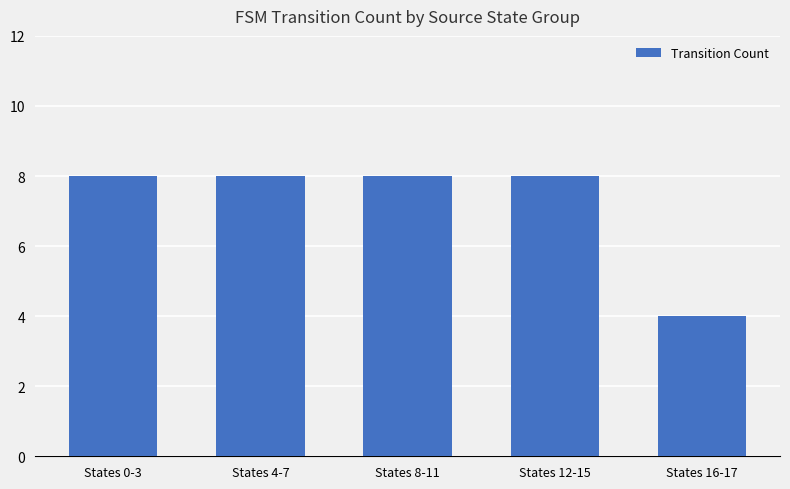

What is the greatest value displayed?

8